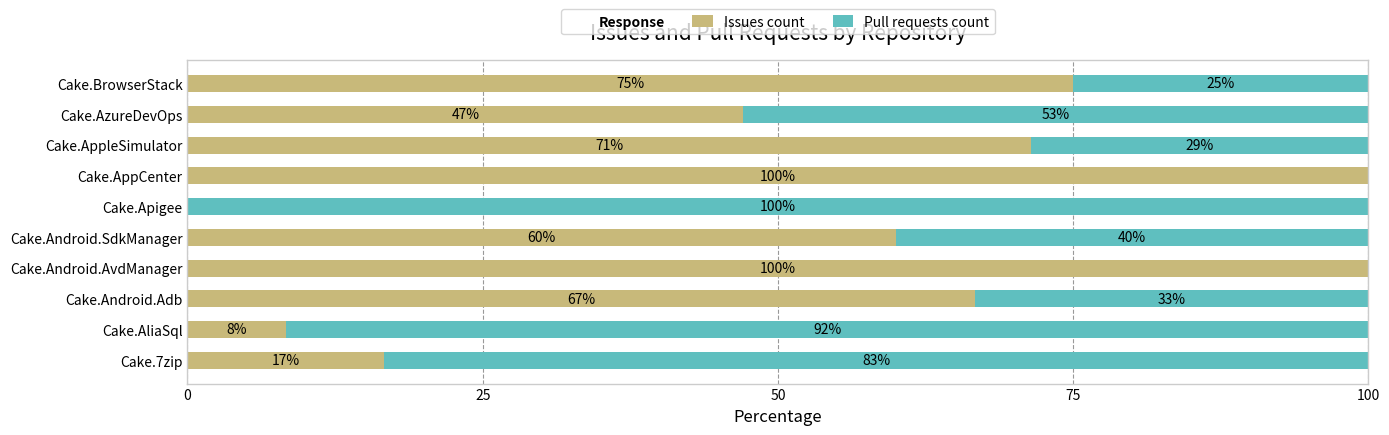

Is it true that Issues count equals 66.7 at Cake.Android.Adb?

True